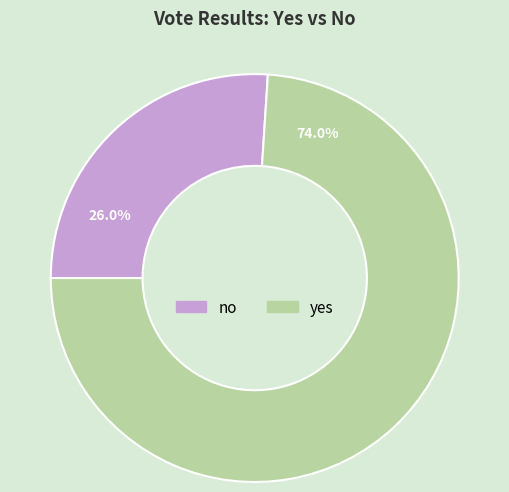

What portion of the pie excludes yes?

26.0%